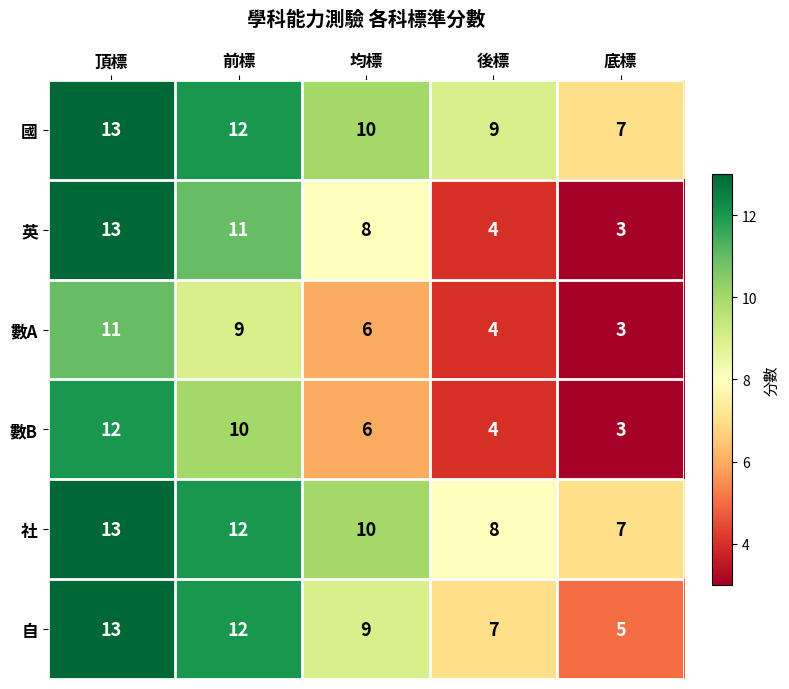

What is the total value across all series at 均標?

49